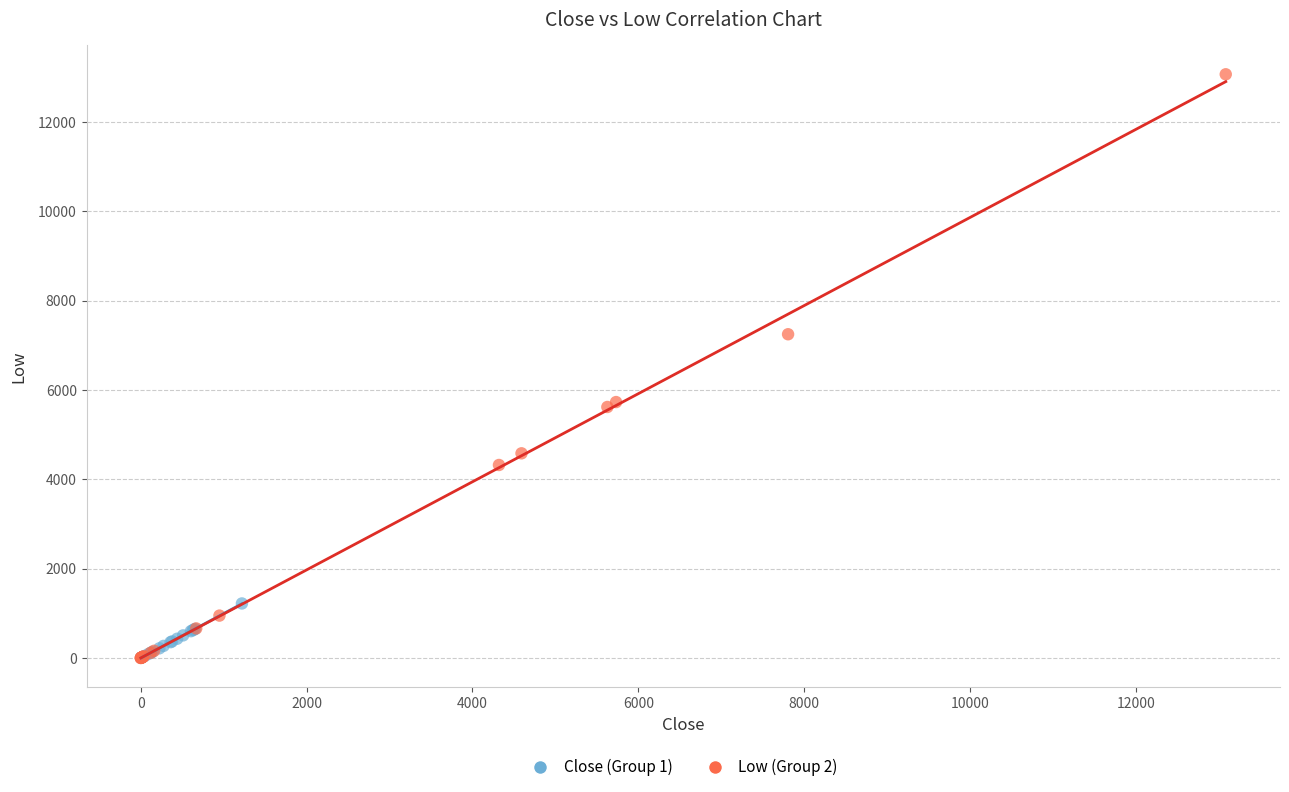

Which series reaches the maximum Y coordinate?

Low (Group 2)